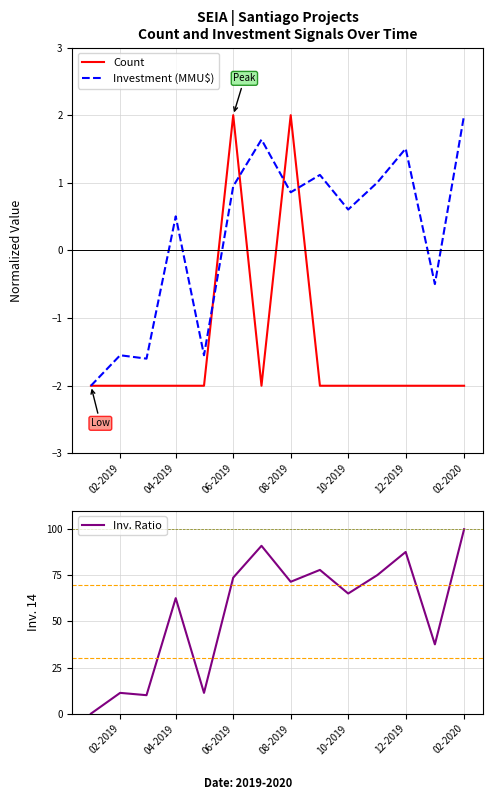

Where does the Investment (MMU$) series first go above 0?

04-2019